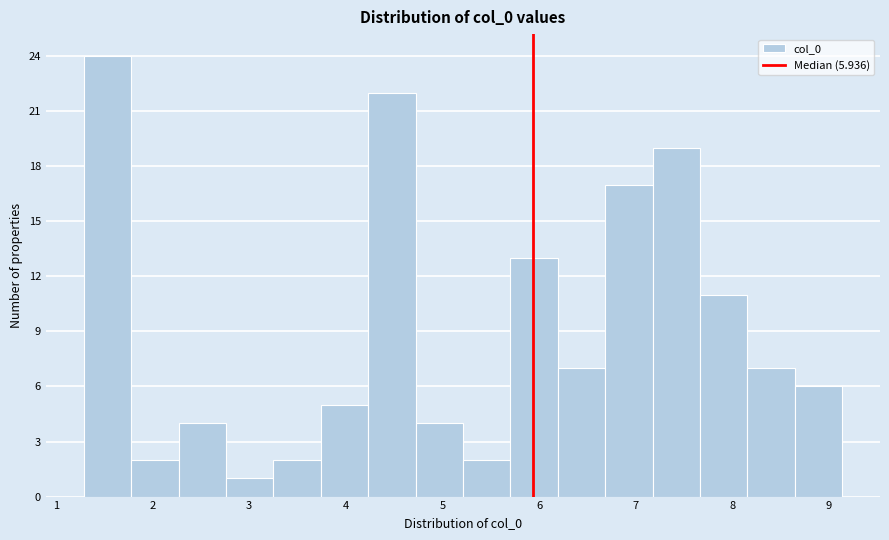

Which range on the x-axis has the tallest bar?

1.3 to 1.8